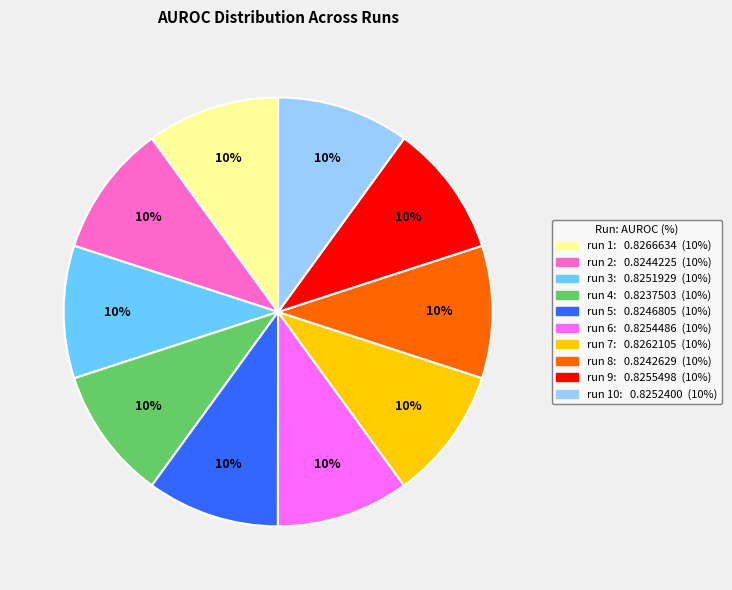

Is there any slice that represents more than half of the pie?

No